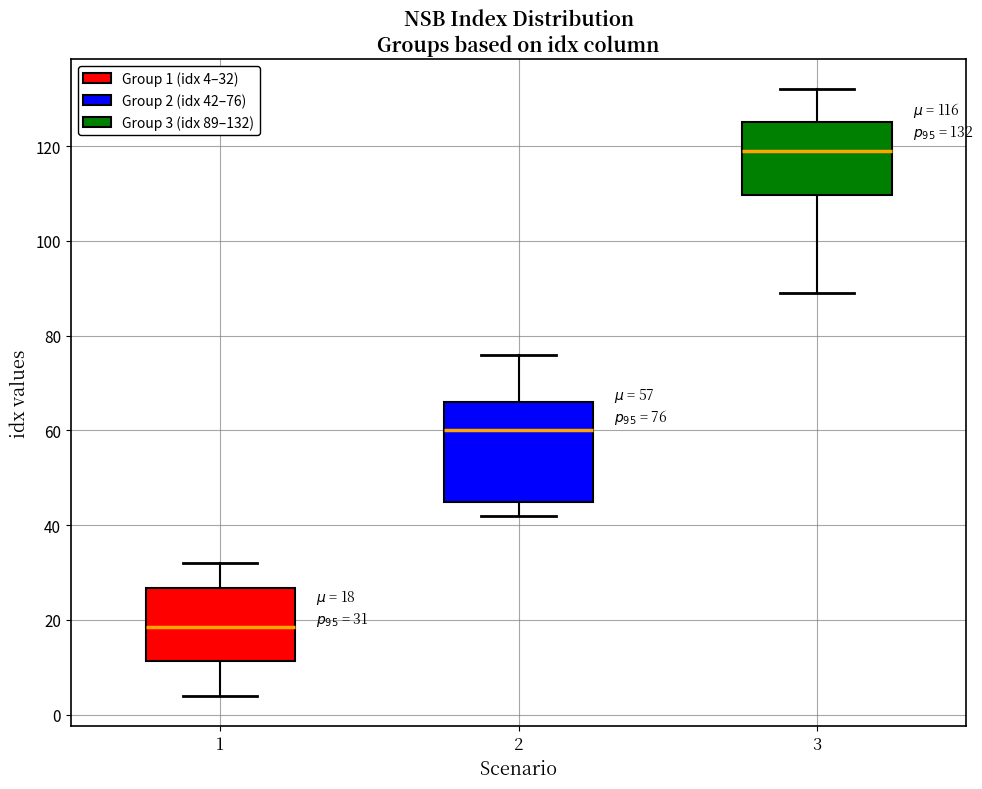

Comparing the boxes themselves (not the whiskers), which one is the tallest?

2